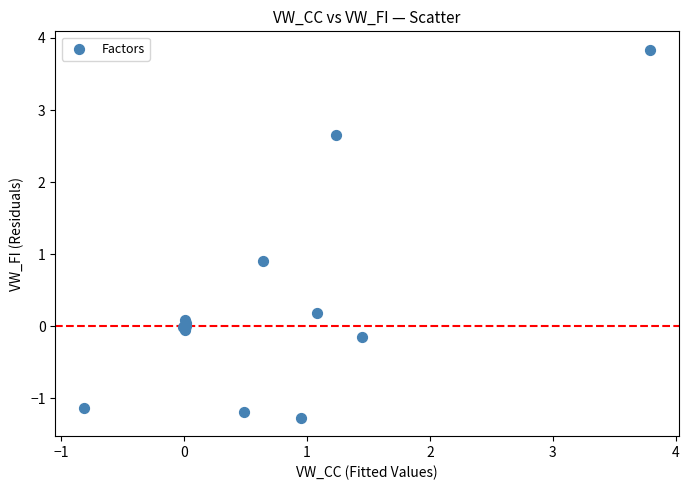

What Y value in the scatter plot is closest to 1?

0.9